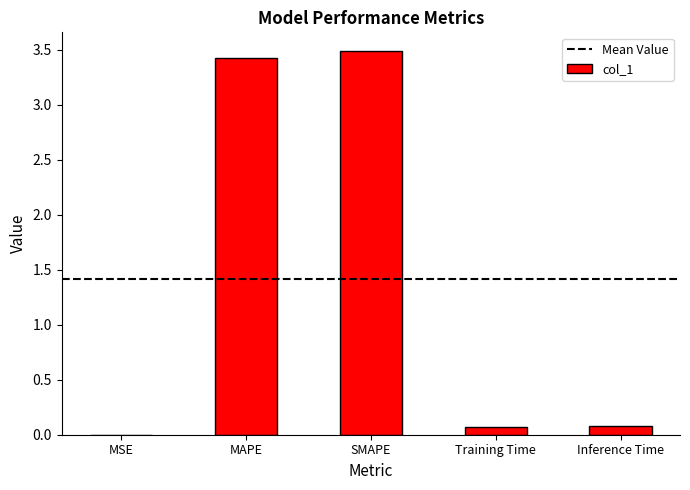

What is the approximate value at SMAPE?

3.5